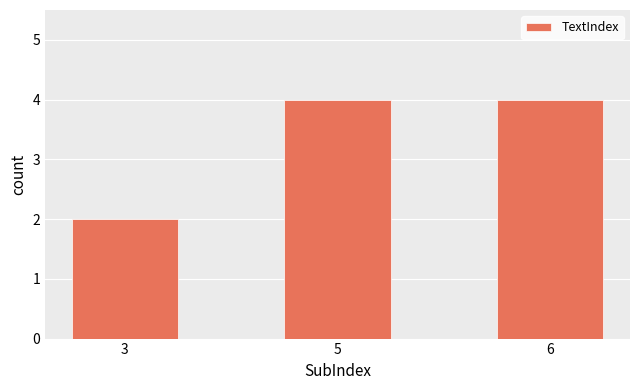

True or false: the data shows 4 at 5.

True